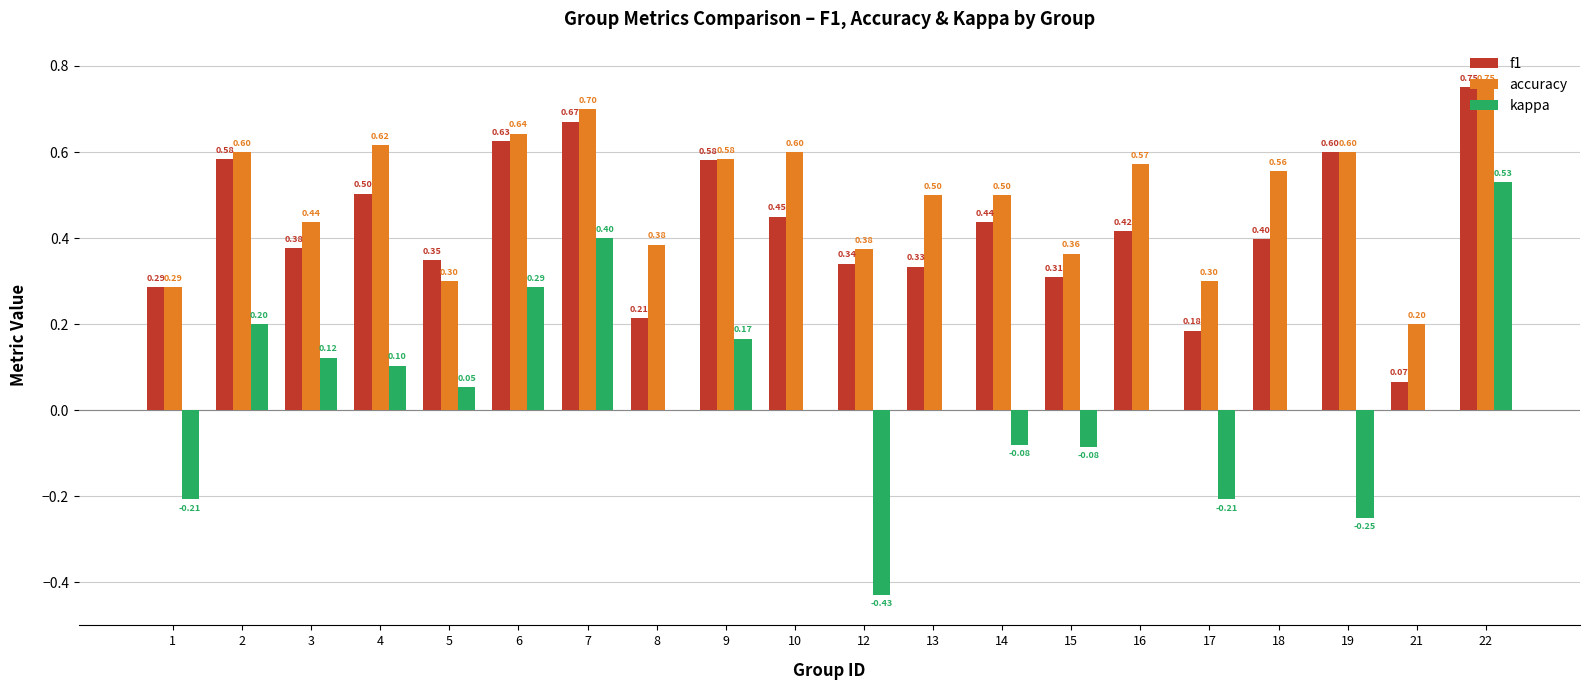

Which series has the largest total across all categories?

accuracy